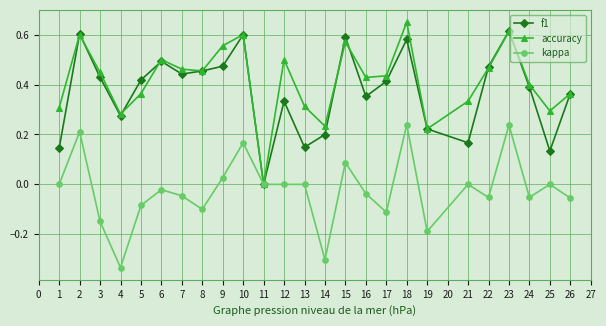

Which series has the largest total across all categories?

accuracy